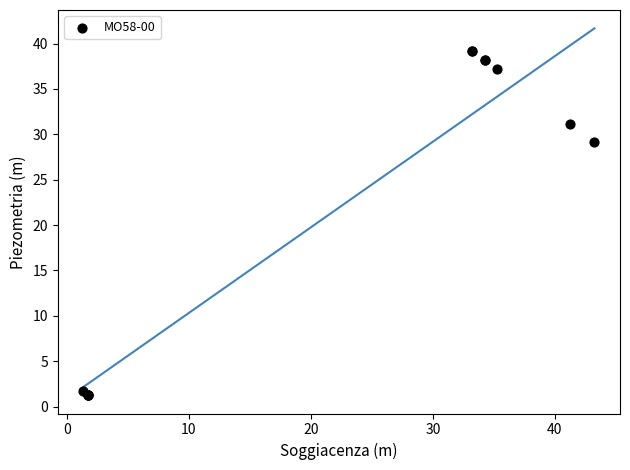

What Y value in the scatter plot is closest to 20?

29.2